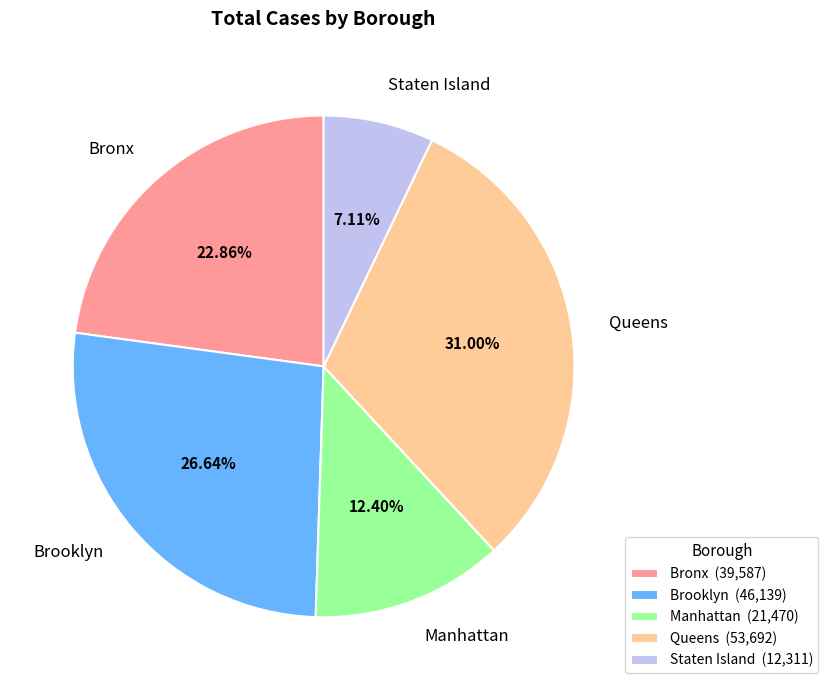

Which category has the smallest portion of the pie?

Staten Island